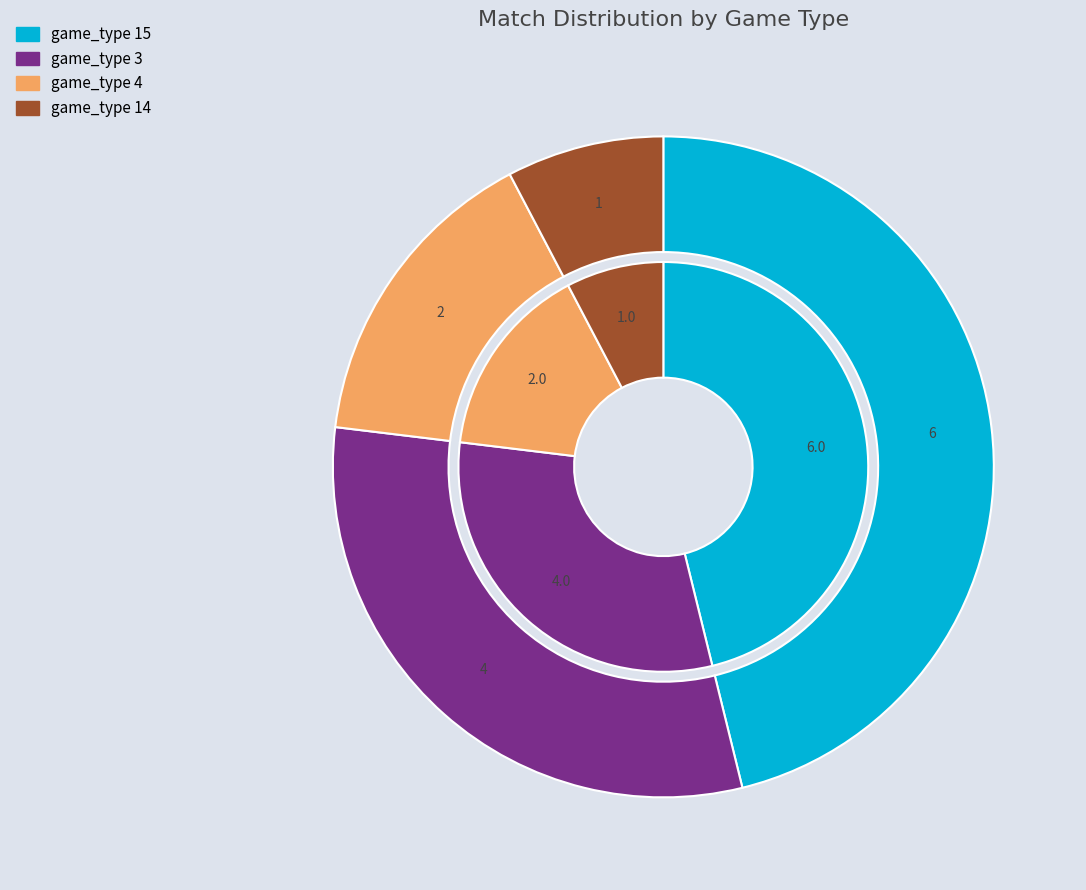

Rank the categories by value from highest to lowest.

game_type 15, game_type 3, game_type 4, game_type 14